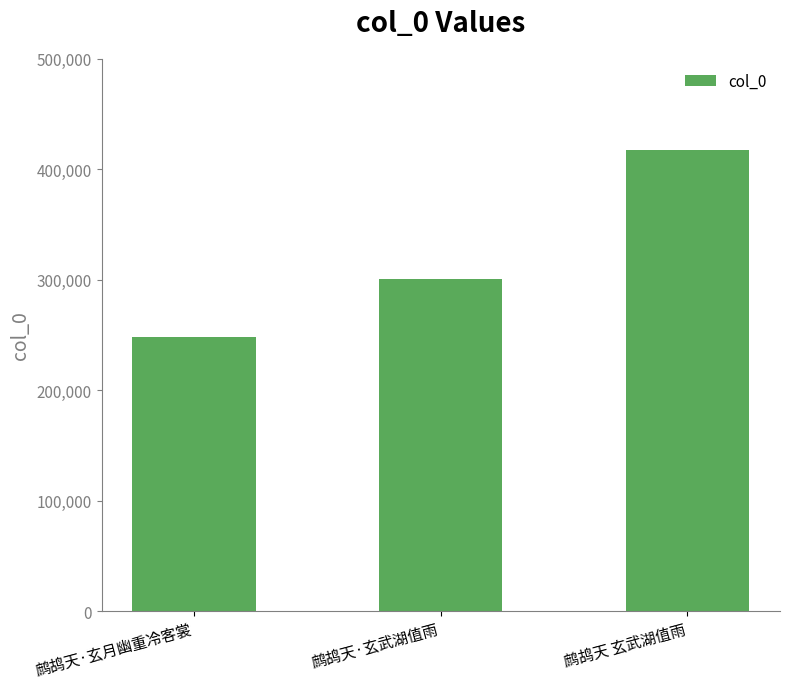

What is the sum of the values at 鹧鸪天·玄月幽重冷客裳 and 鹧鸪天·玄武湖值雨?

548652